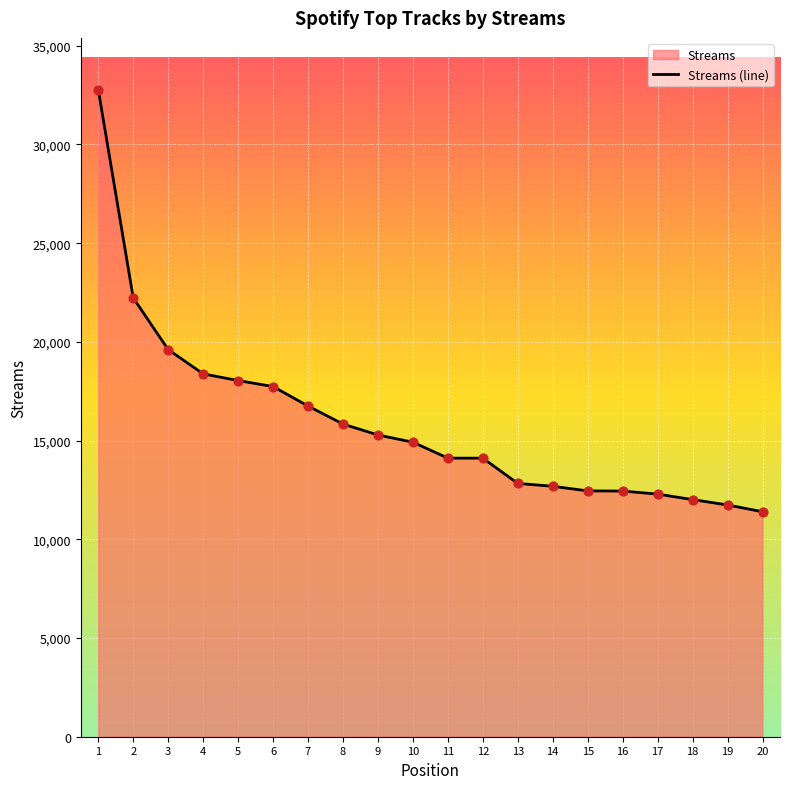

Approximately how many times larger is the value at 4 compared to 14?

1.4